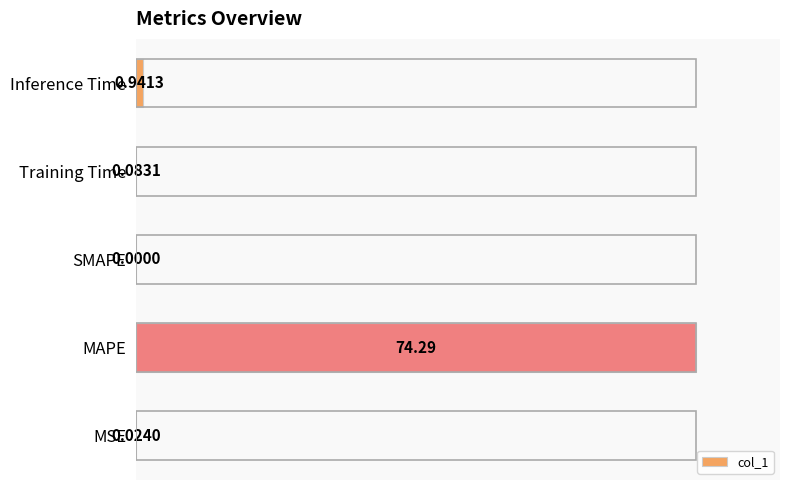

Does the chart contain stacked bars?

No